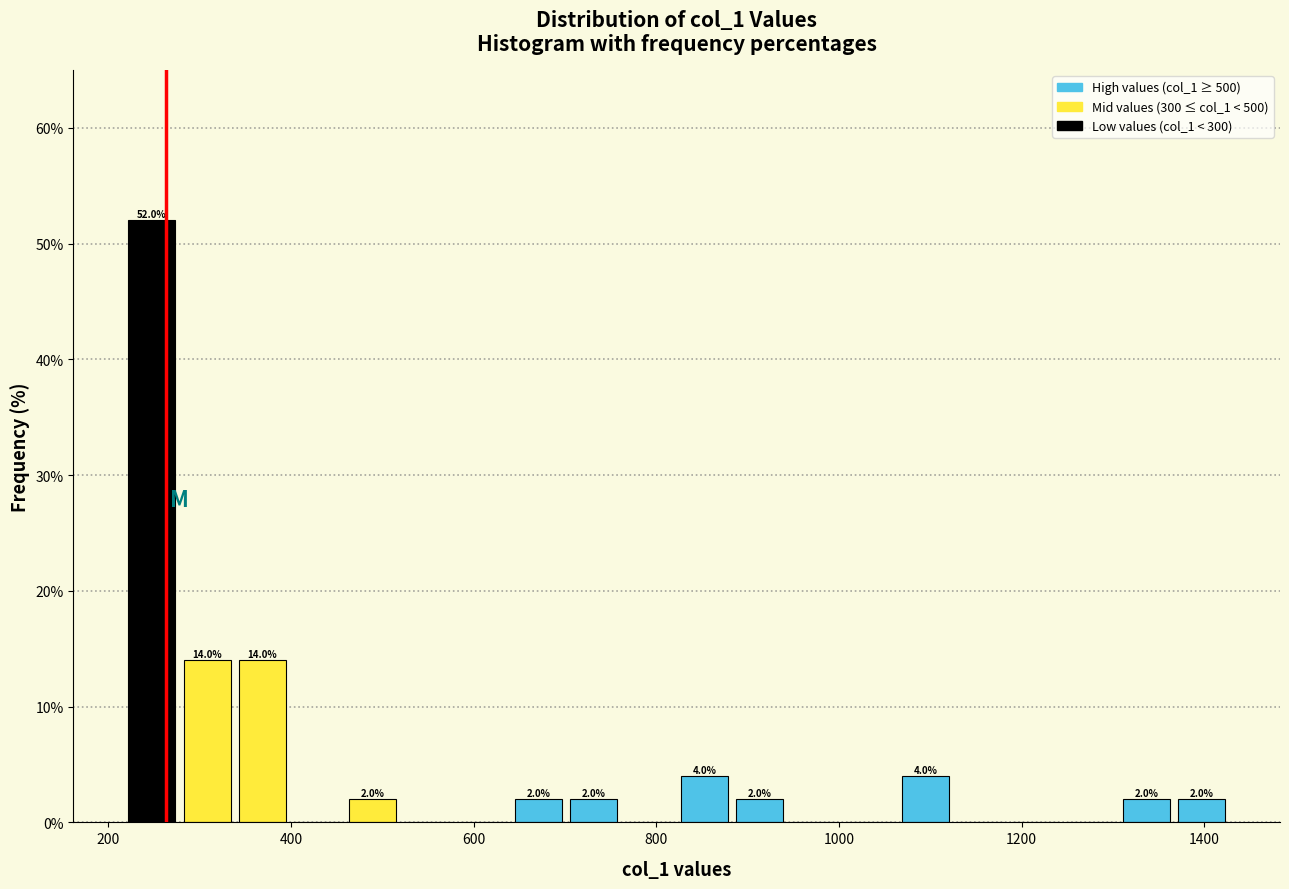

Around what value on the x-axis is the tallest bar? Give the approximate position of its centre, as read against the axis.

240